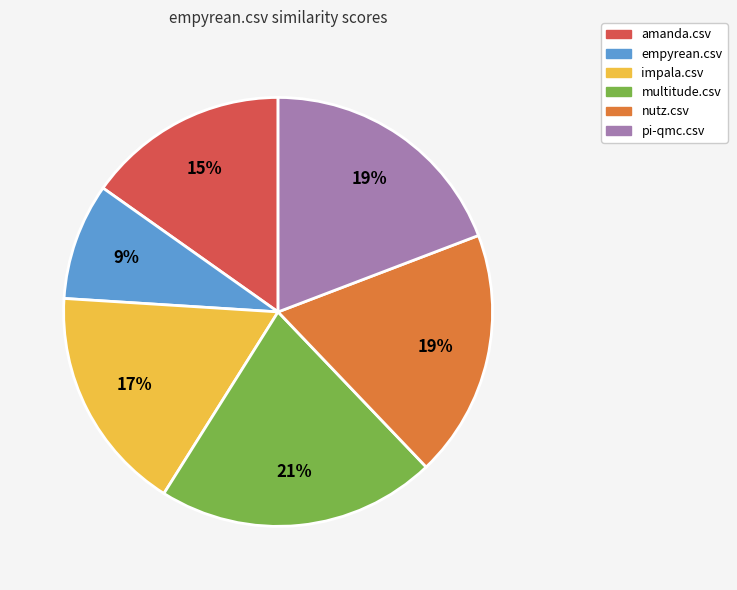

Between pi-qmc.csv and amanda.csv, which is larger?

pi-qmc.csv